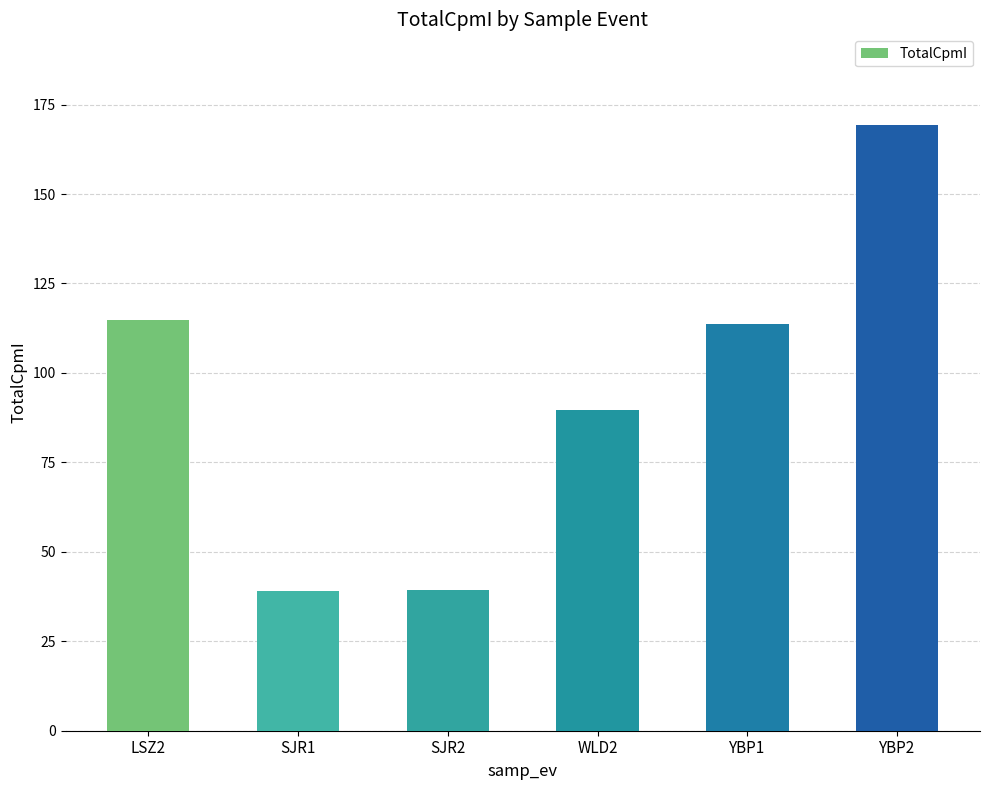

What is the sum of the values at WLD2 and SJR1?

128.6